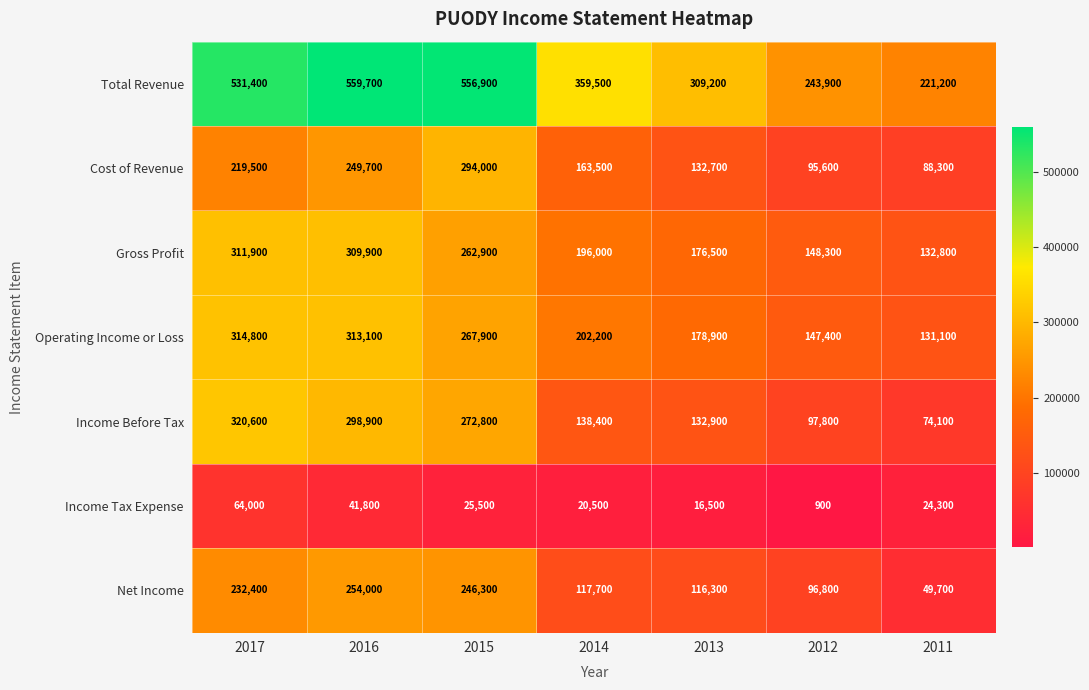

What is the sum of all Gross Profit values?

1538300